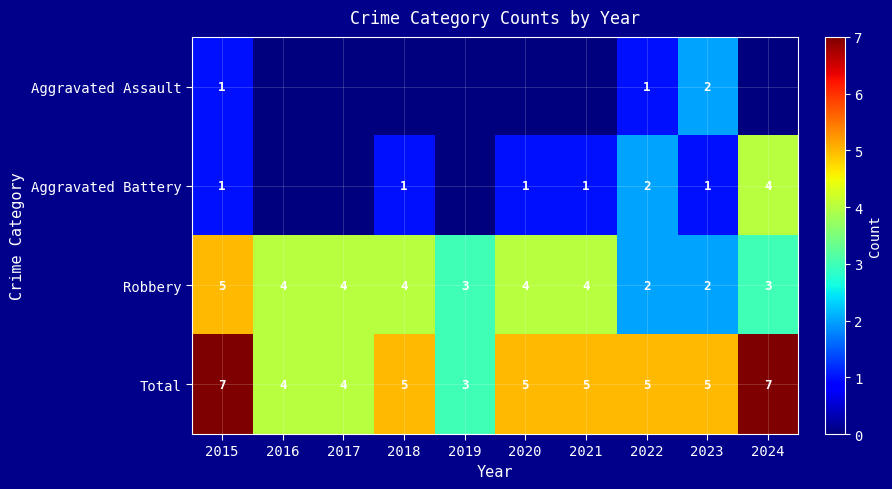

What is the greatest value displayed?

7